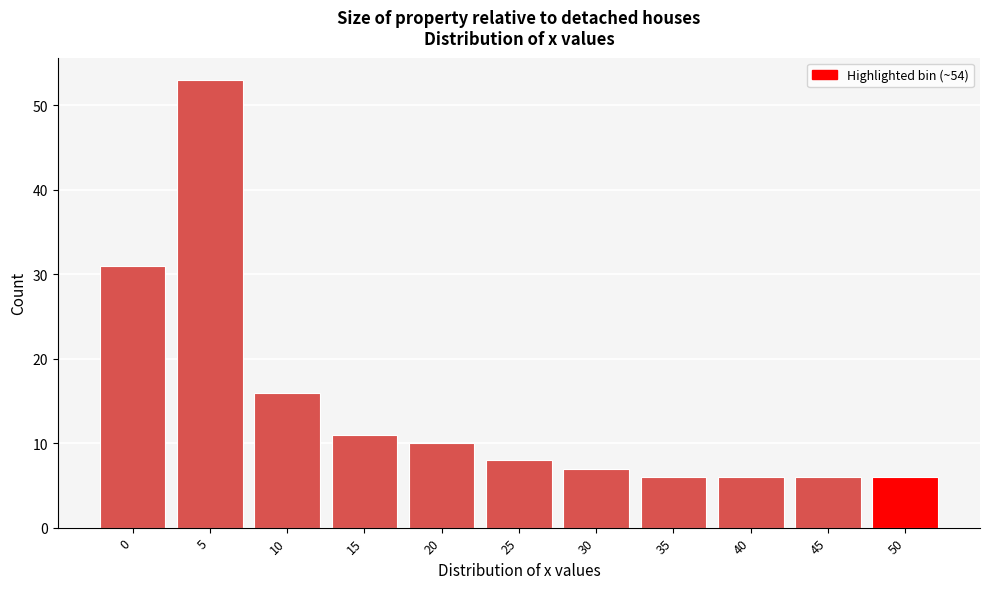

Reading left to right, transcribe all the data shown in this chart.

0=31	5=53	10=16	15=11	20=10	25=8	30=7	35=6	40=6	45=6	50=6